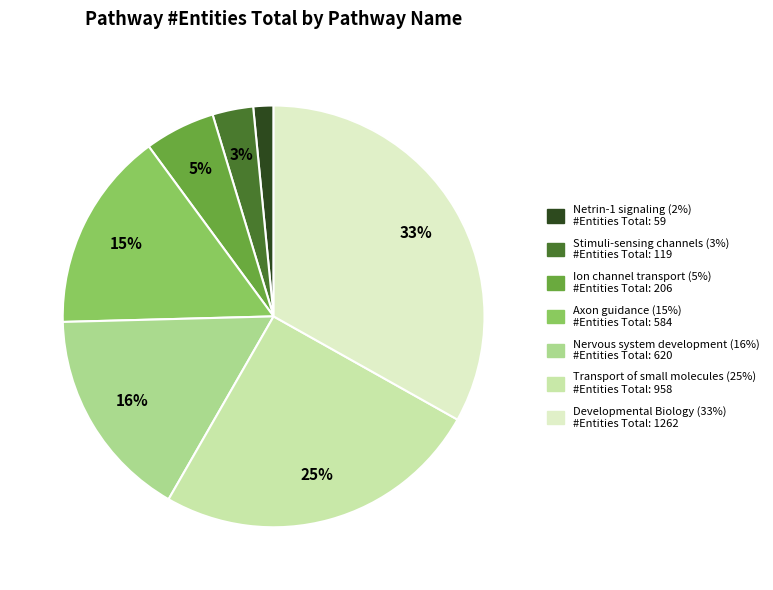

Which has a higher value, Stimuli-sensing channels (3%) #Entities Total: 119 or Nervous system development (16%) #Entities Total: 620?

Nervous system development (16%) #Entities Total: 620